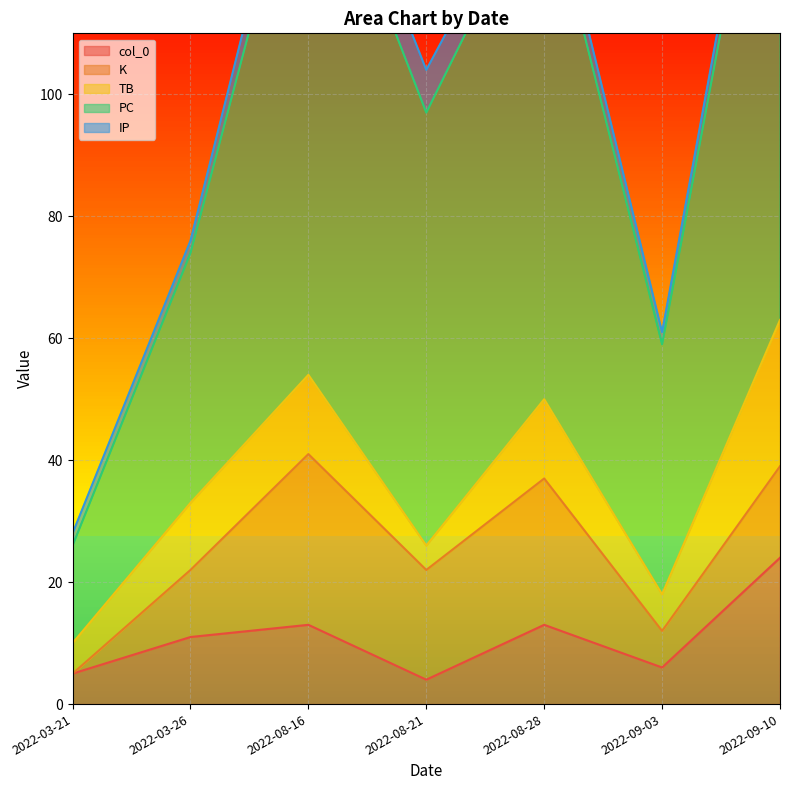

What is the value of the col_0 point at the 7th from the left?

24